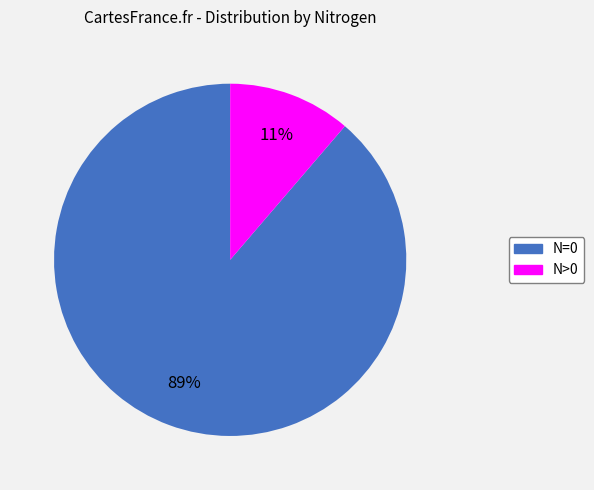

To the nearest percent, what is the average slice percentage?

50%